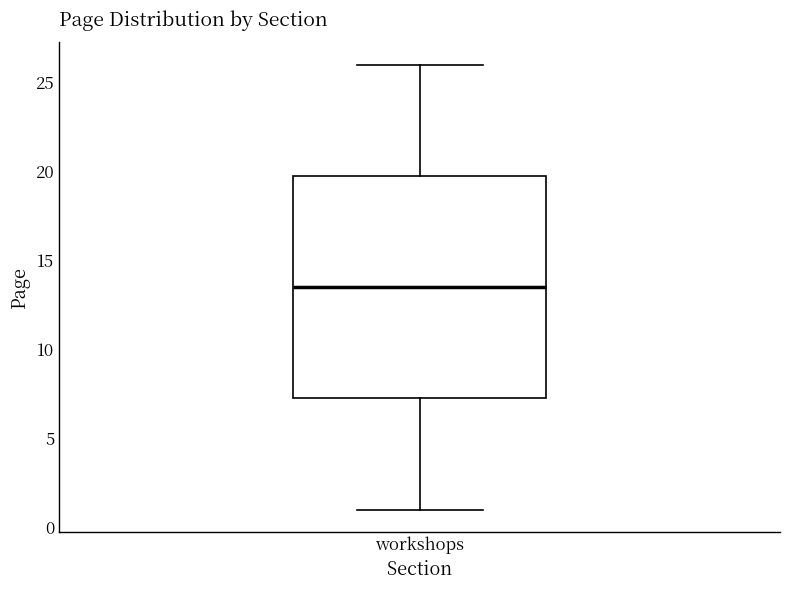

Transcribe this box plot: give where the median line is, the range the box spans, and where the two whiskers end, as read against the y-axis. The values are not printed on the chart, so give them approximately, as read against the axis.

median 13.5, box 7.5 to 20.0, whiskers 1.0 to 26.0